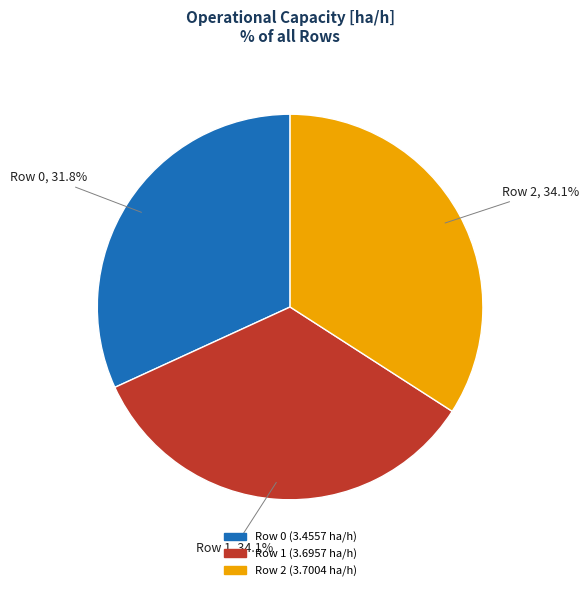

To the nearest percent, what is the difference between the Row 0 and Row 2 slice percentages?

2%